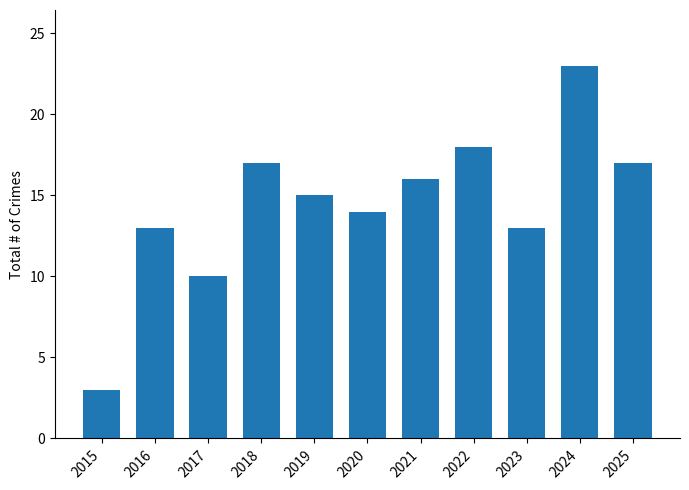

True or false: the data shows 27 at 2025.

False